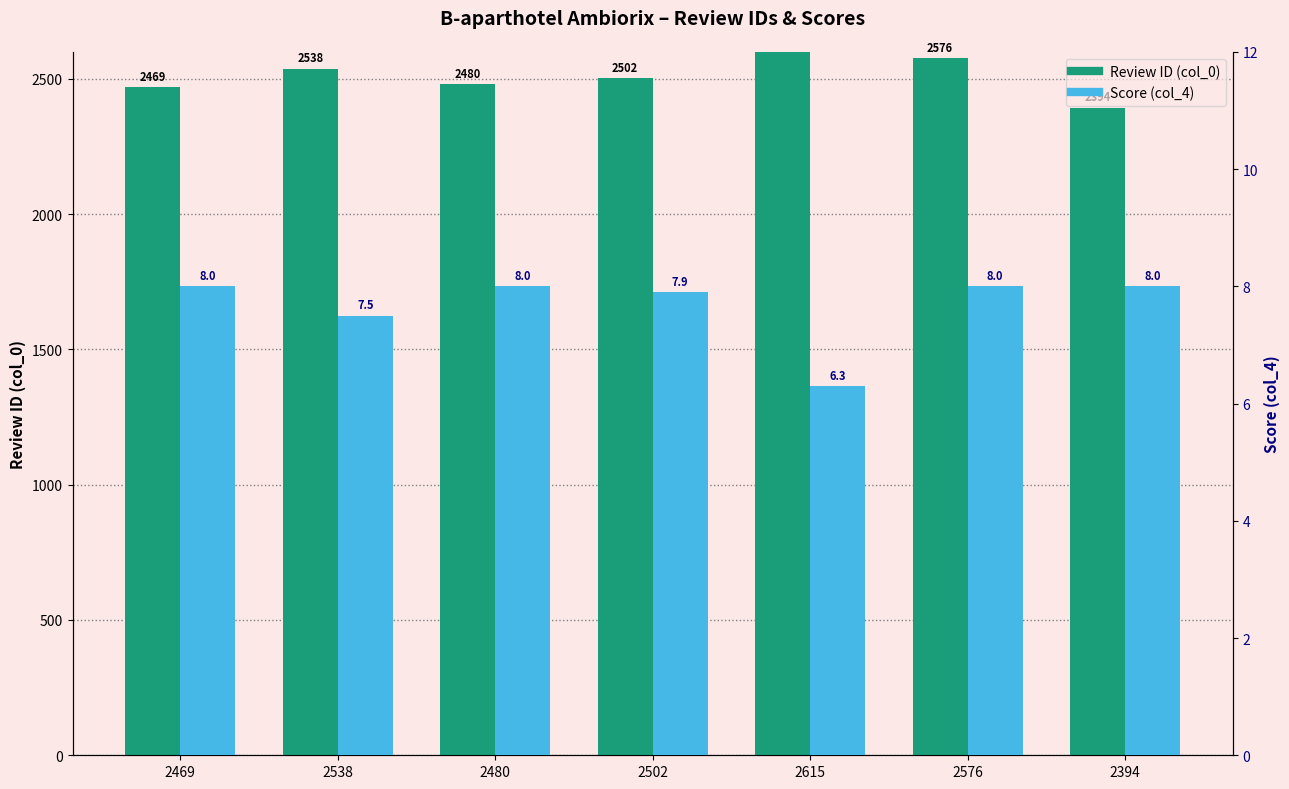

What is the maximum value shown in the chart?

2615.0